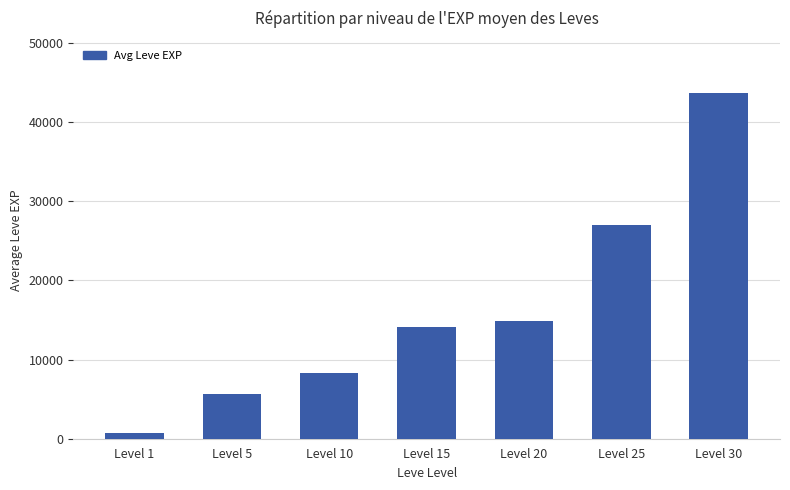

True or false: the data shows 12366.4 at Level 25.

False